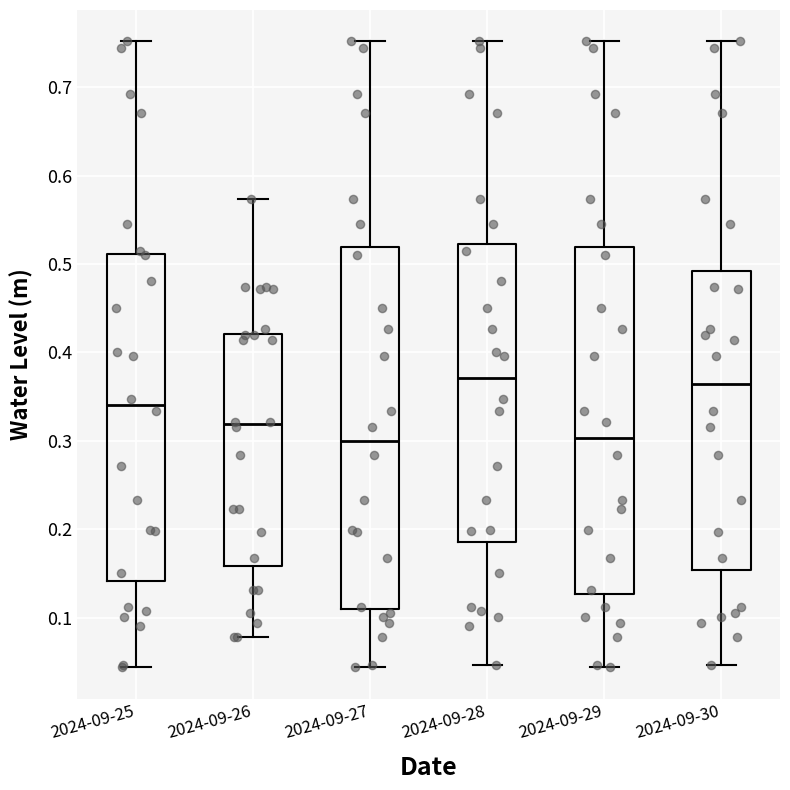

Comparing the boxes themselves (not the whiskers), which one is the tallest?

2024-09-27